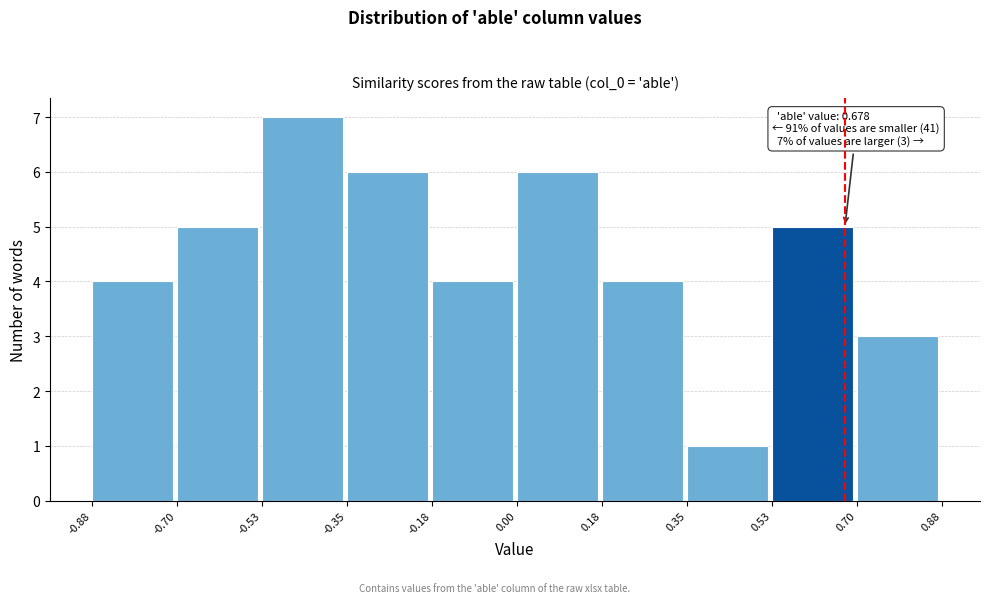

Over which range of the x-axis is the bar tallest?

-0.53 to -0.35